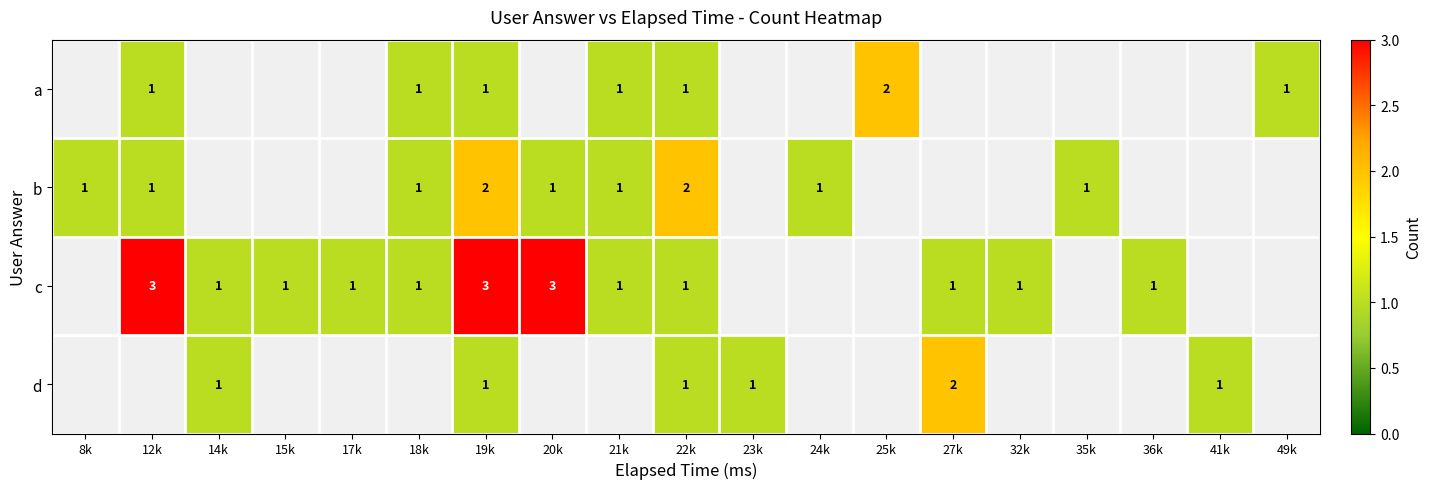

Count the number of data series in this chart.

4